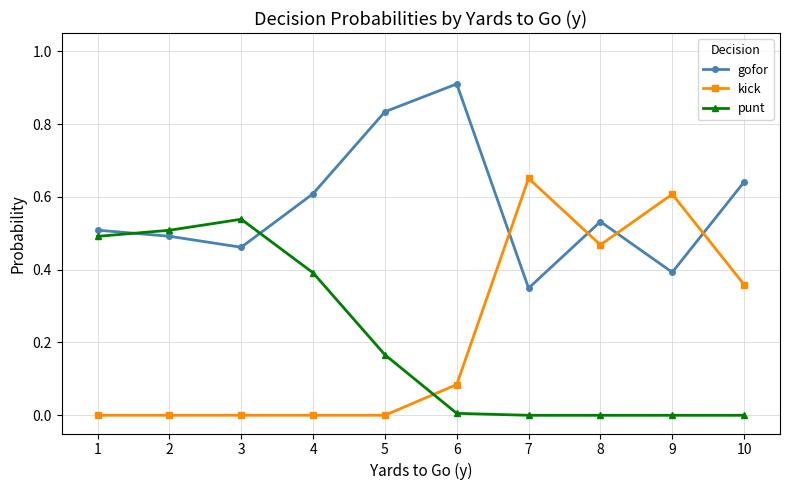

What is the maximum value for gofor?

0.9